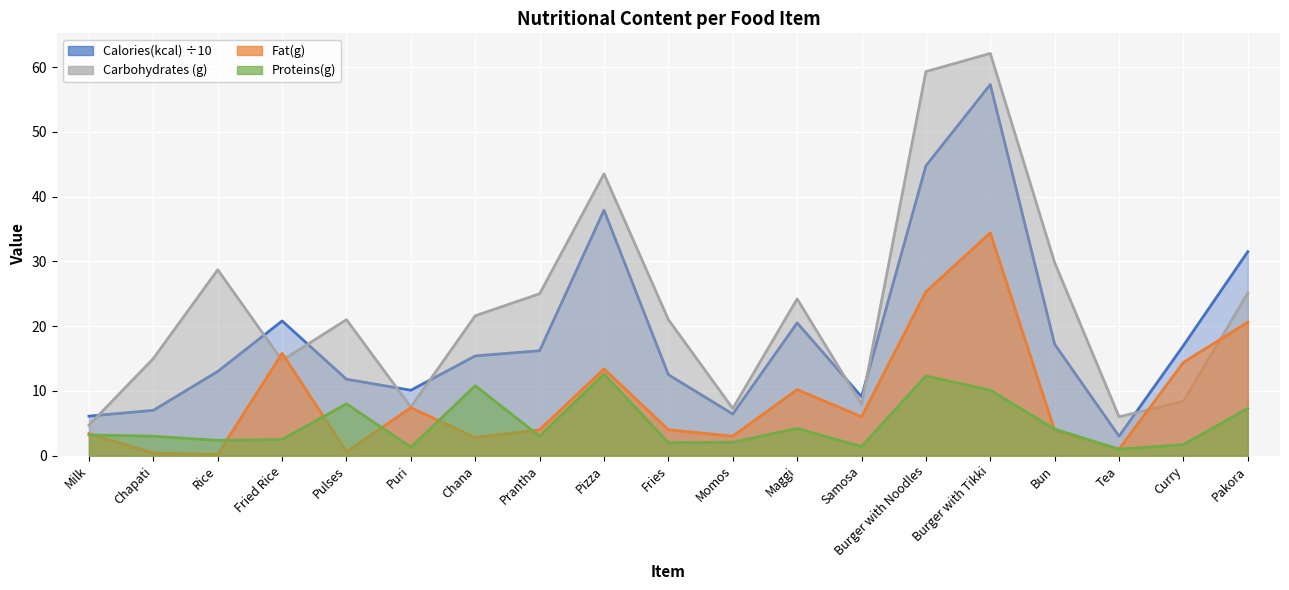

True or false: Carbohydrates (g) has a value of 59.3 at Burger with Noodles.

True